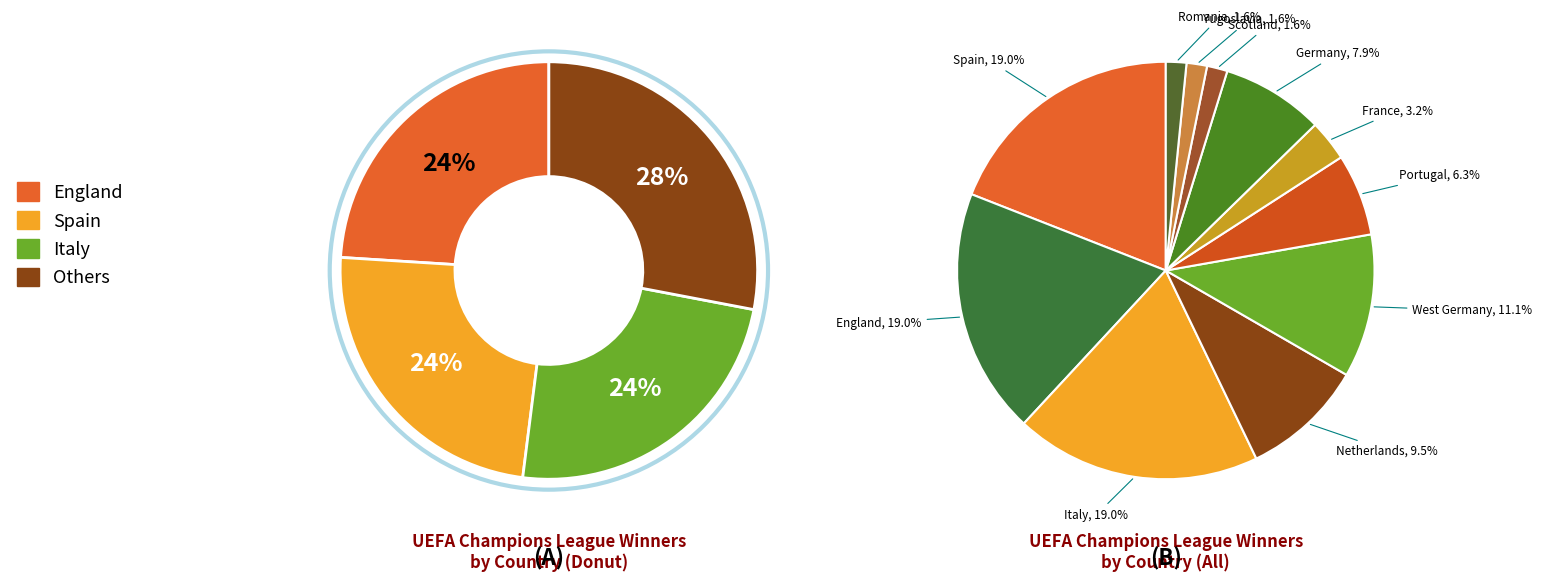

How many segments does this pie chart have?

11